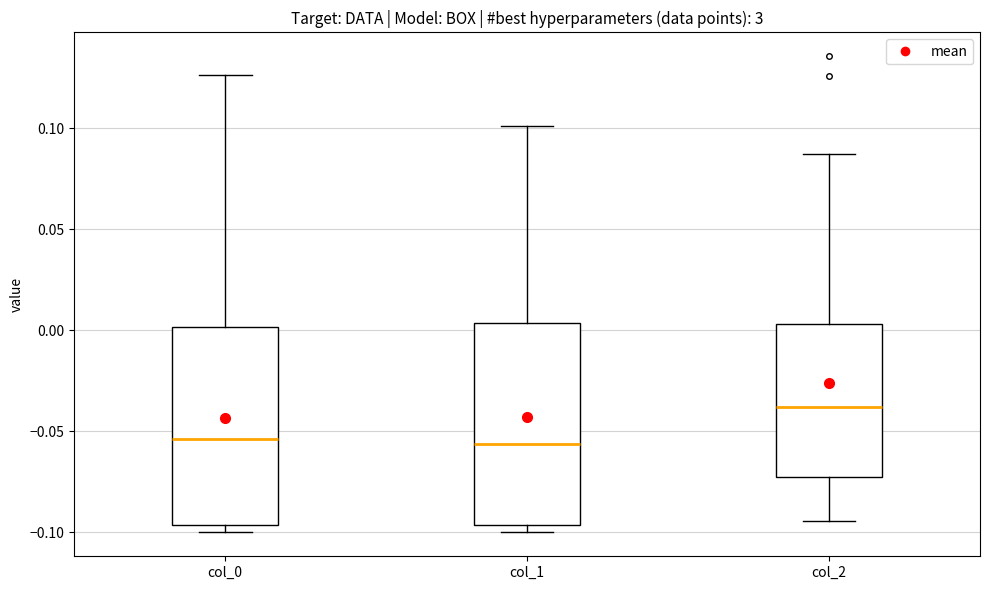

Reading left to right, transcribe this box plot: for each box, give where its median line is, the range the box spans, and where its two whiskers end, as read against the y-axis. The values are not printed on the chart, so give them approximately, as read against the axis.

col_0: median -0.055, box -0.095 to 0.000, whiskers -0.100 to 0.125
col_1: median -0.055, box -0.095 to 0.005, whiskers -0.100 to 0.100
col_2: median -0.040, box -0.075 to 0.005, whiskers -0.095 to 0.085